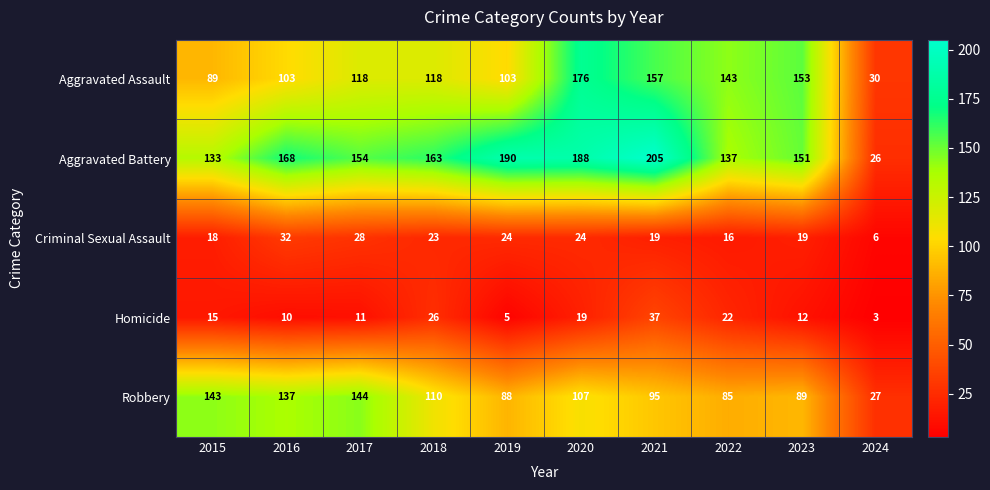

Which category has the highest value across all series?

2021